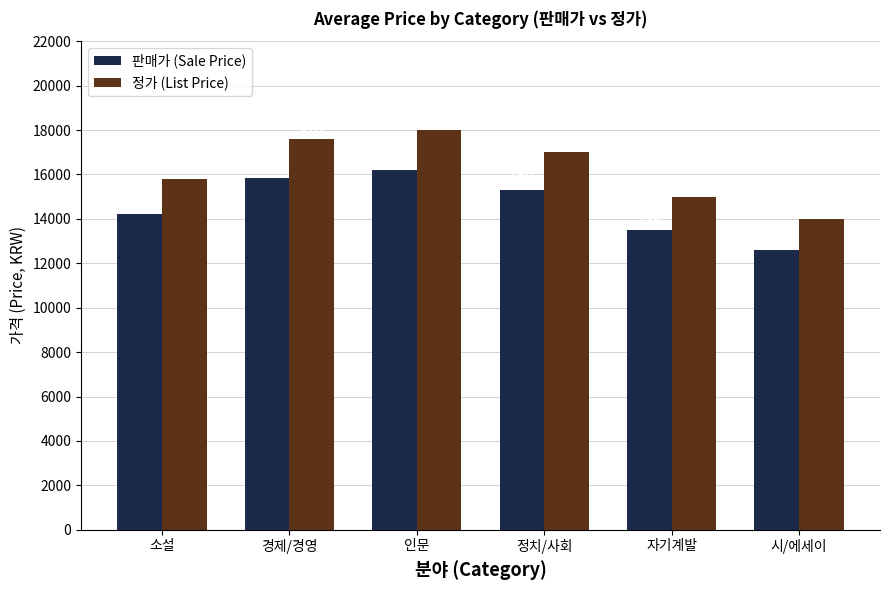

What is the label of the 3rd bar from the right?

정치/사회